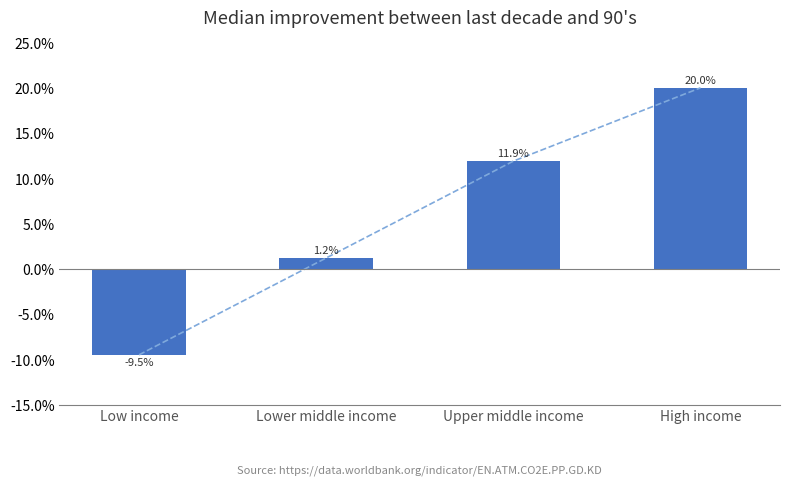

Reading left to right, extract all data points from this chart.

Low income=-9.5	Lower middle income=1.2	Upper middle income=11.9	High income=20.0